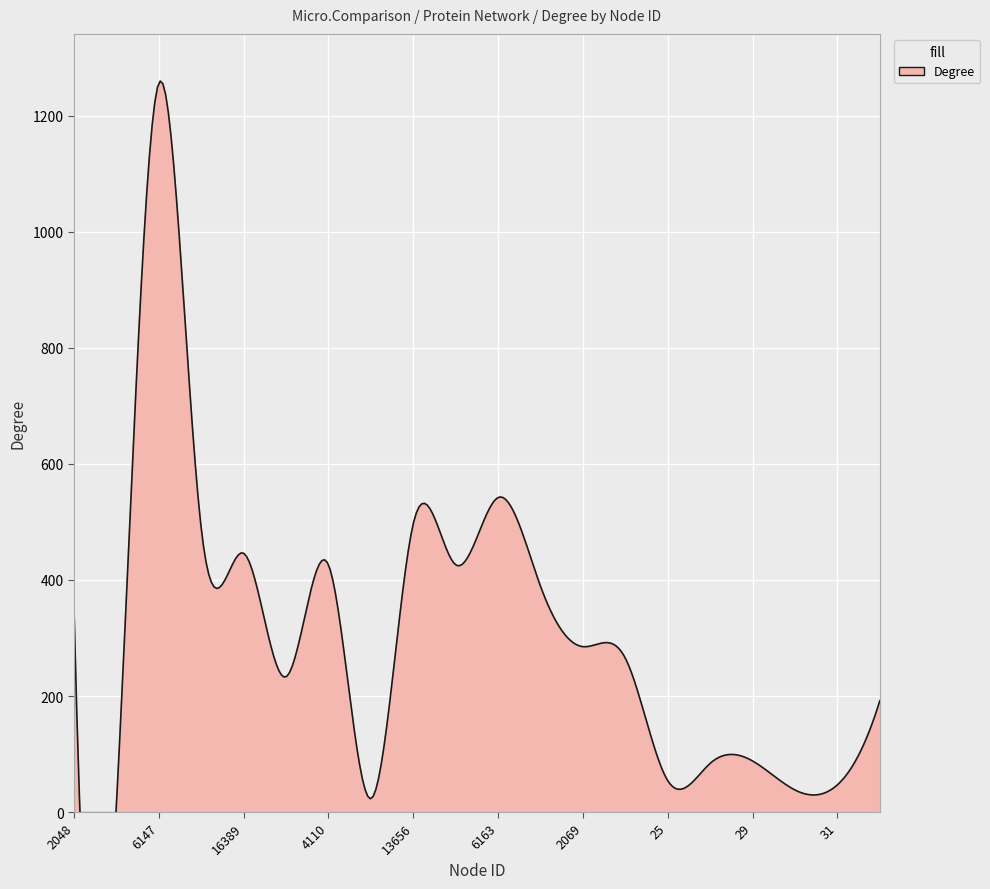

True or false: the data has more than 0 interior local peaks.

True